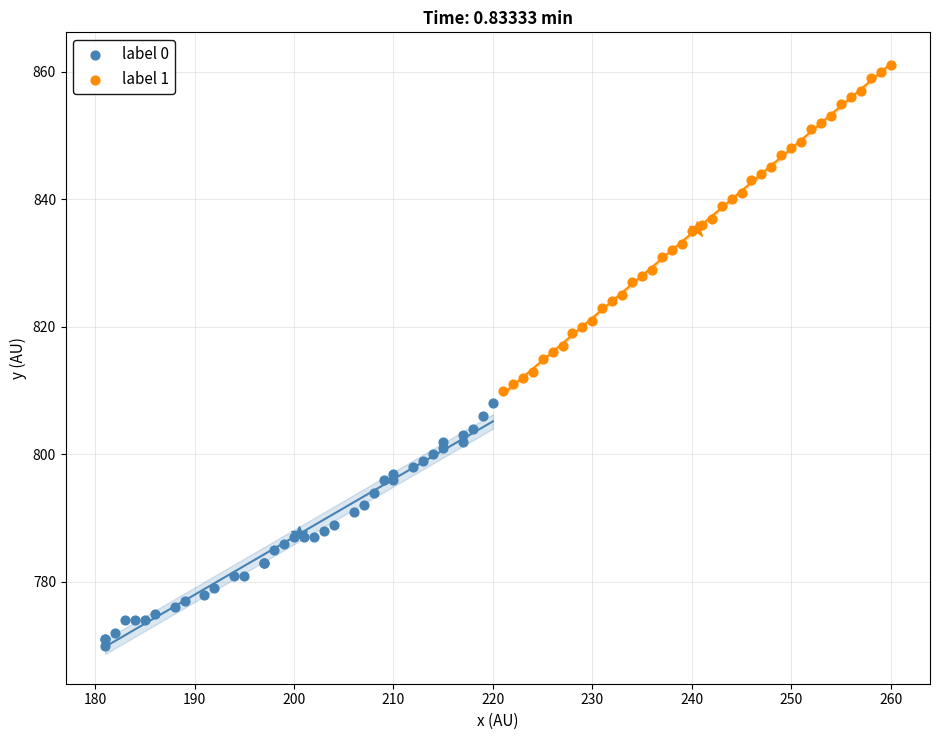

Which series reaches the maximum Y coordinate?

label 1